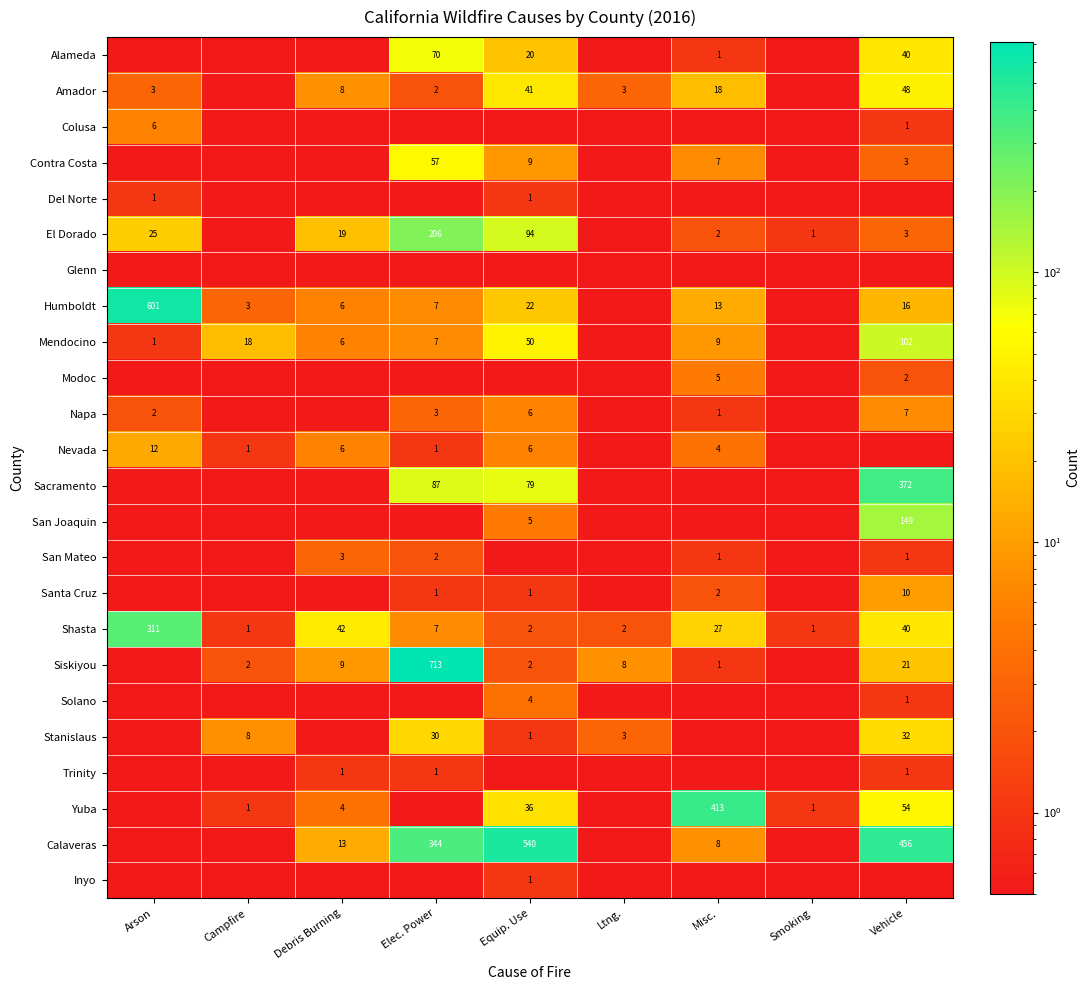

The value of Nevada at Campfire is 1.0. True or false?

True